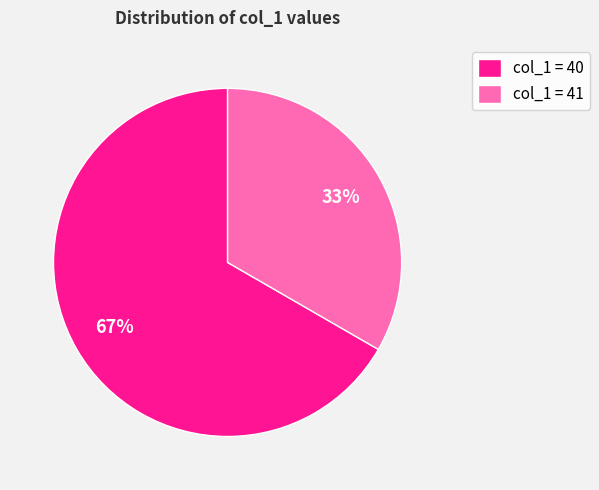

Which category has the smallest portion of the pie?

col_1 = 41